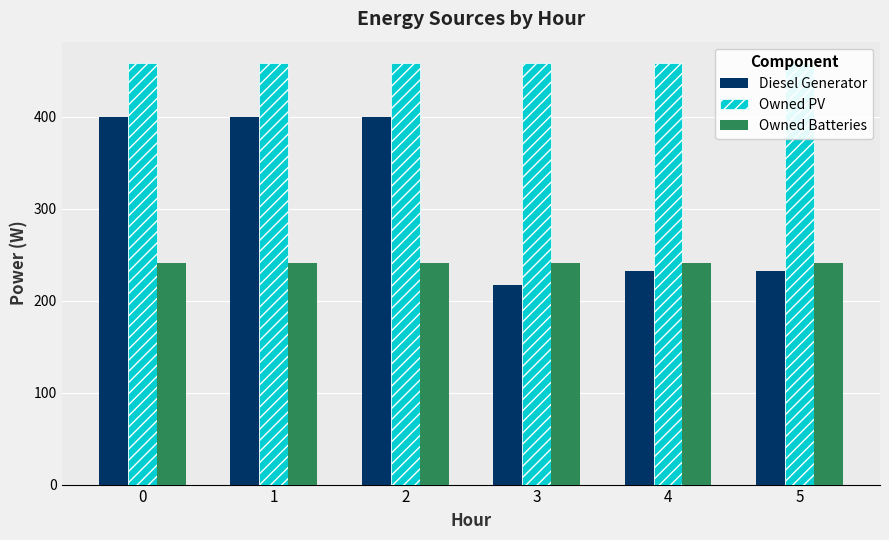

Rank the series at 3 from lowest to highest value.

Diesel Generator, Owned Batteries, Owned PV